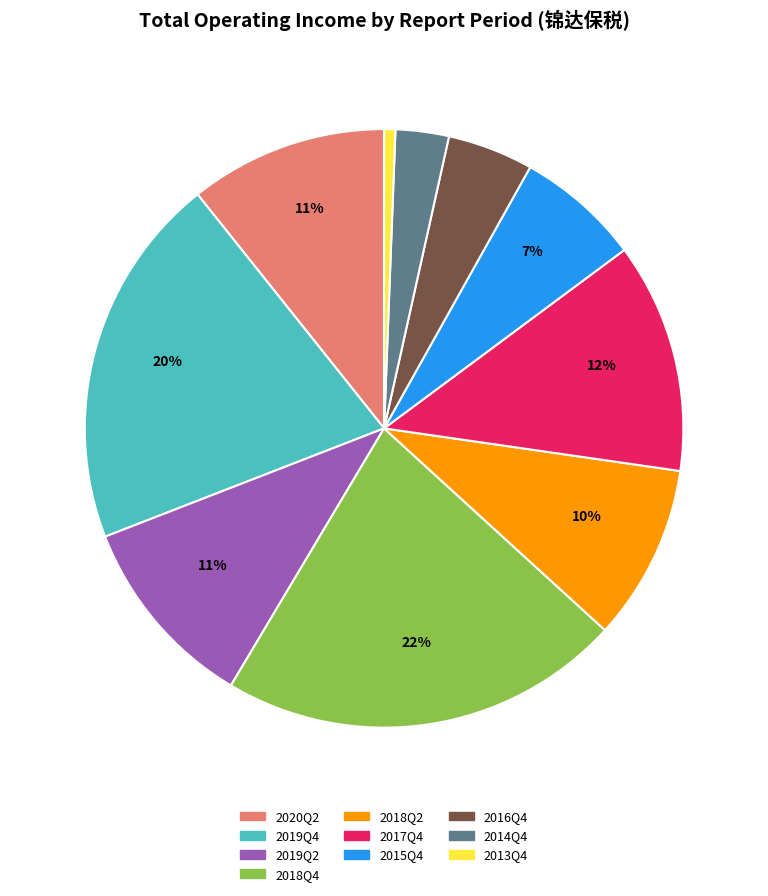

Is there any slice that represents more than half of the pie?

No